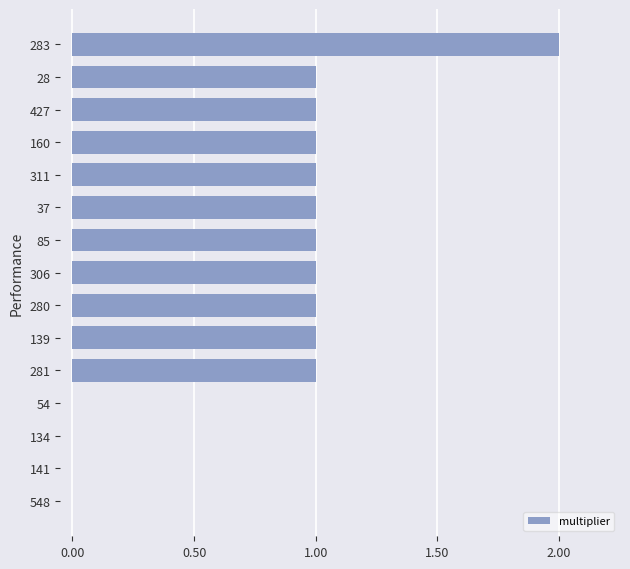

Which has a higher value, 280 or 54?

280